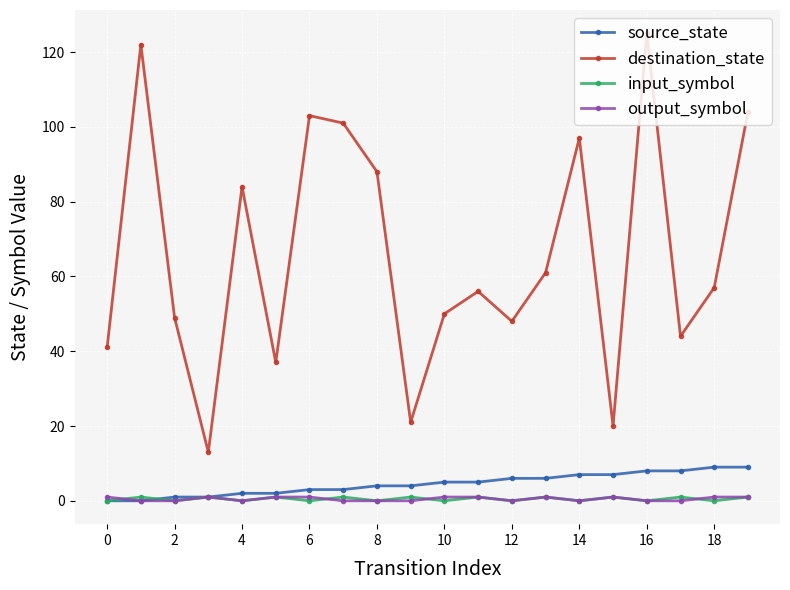

What is the greatest value displayed?

125